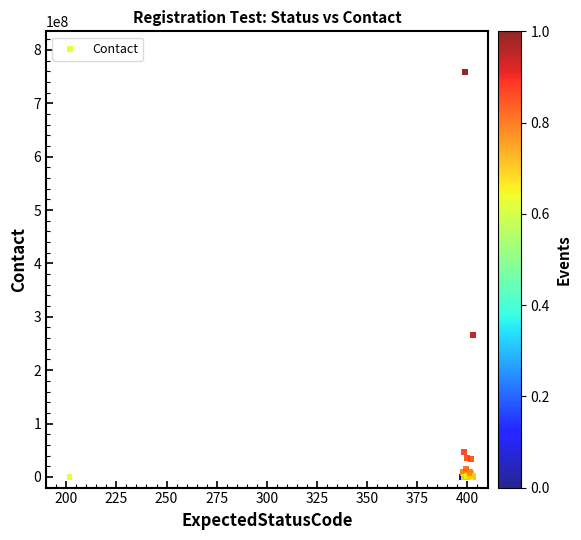

What Y value in the scatter plot is closest to 379481629?

266322222